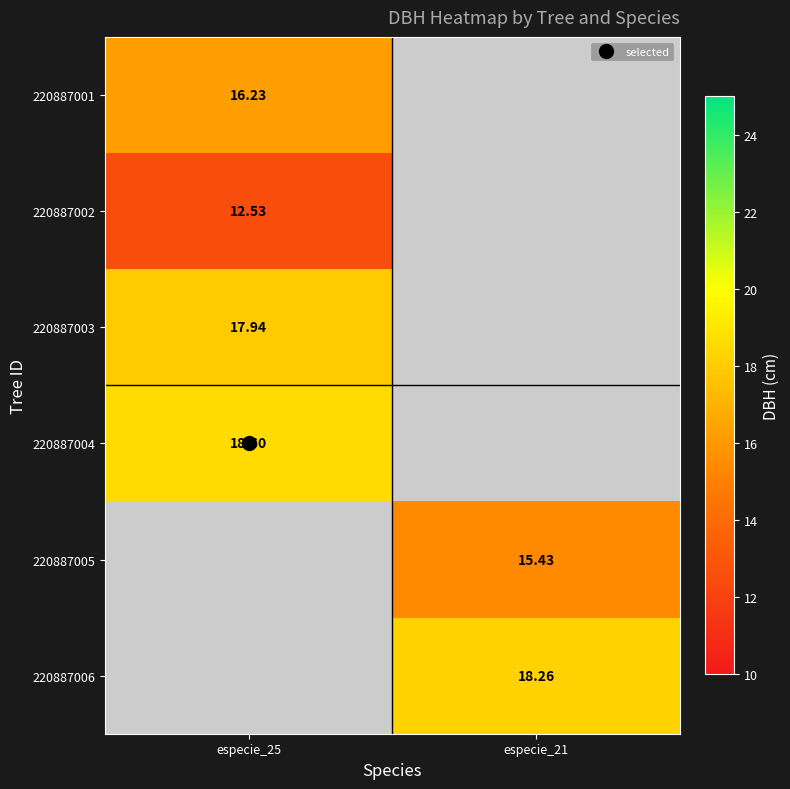

List the labels in order of 220887002 value, largest first.

especie_25, especie_21